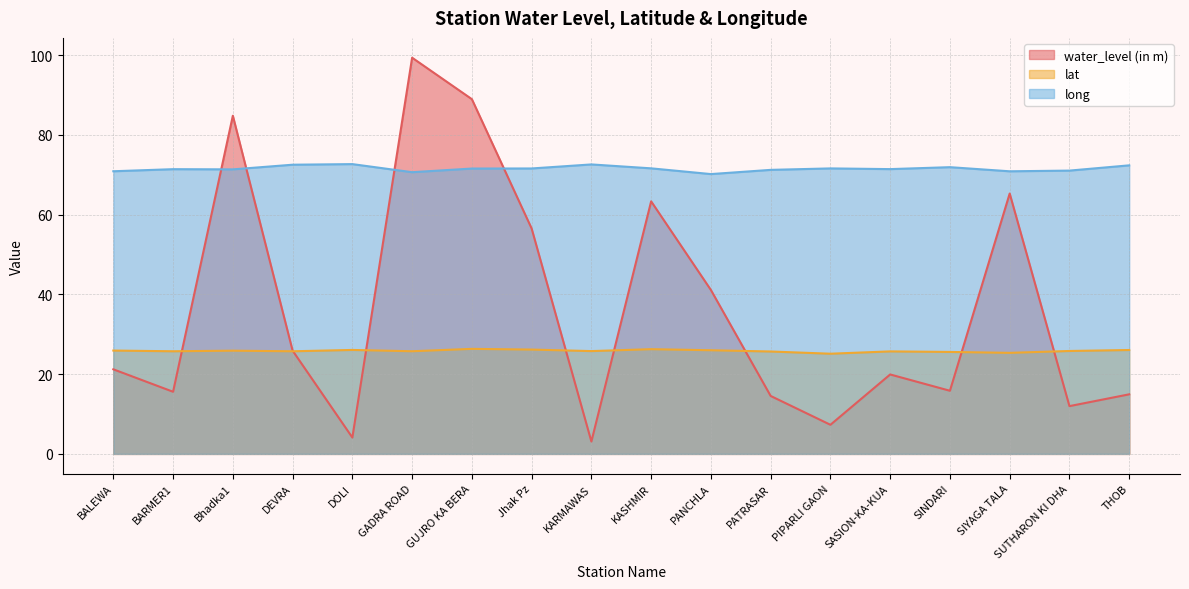

Between which two adjacent categories do water_level (in m) and lat first intersect?

BARMER1 and Bhadka1